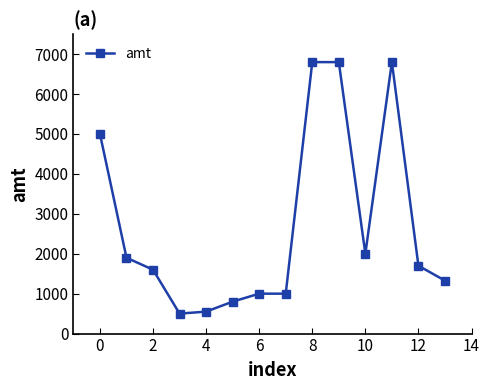

What is the maximum value shown in the chart?

6800.0